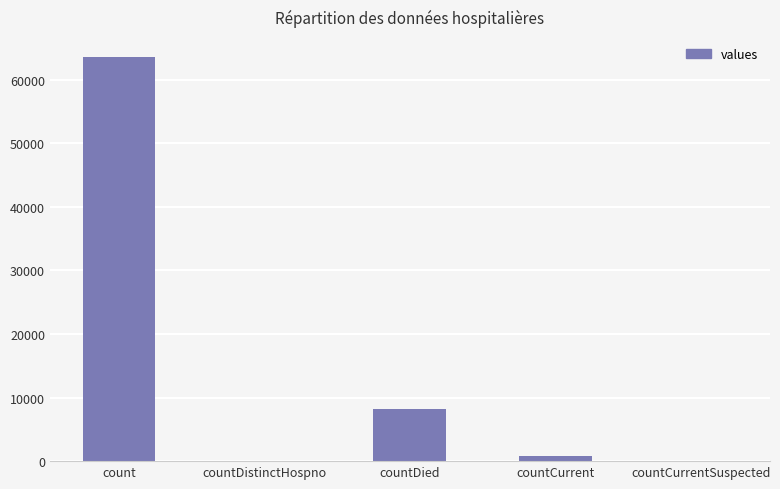

Which has a higher value, countDied or countDistinctHospno?

countDied